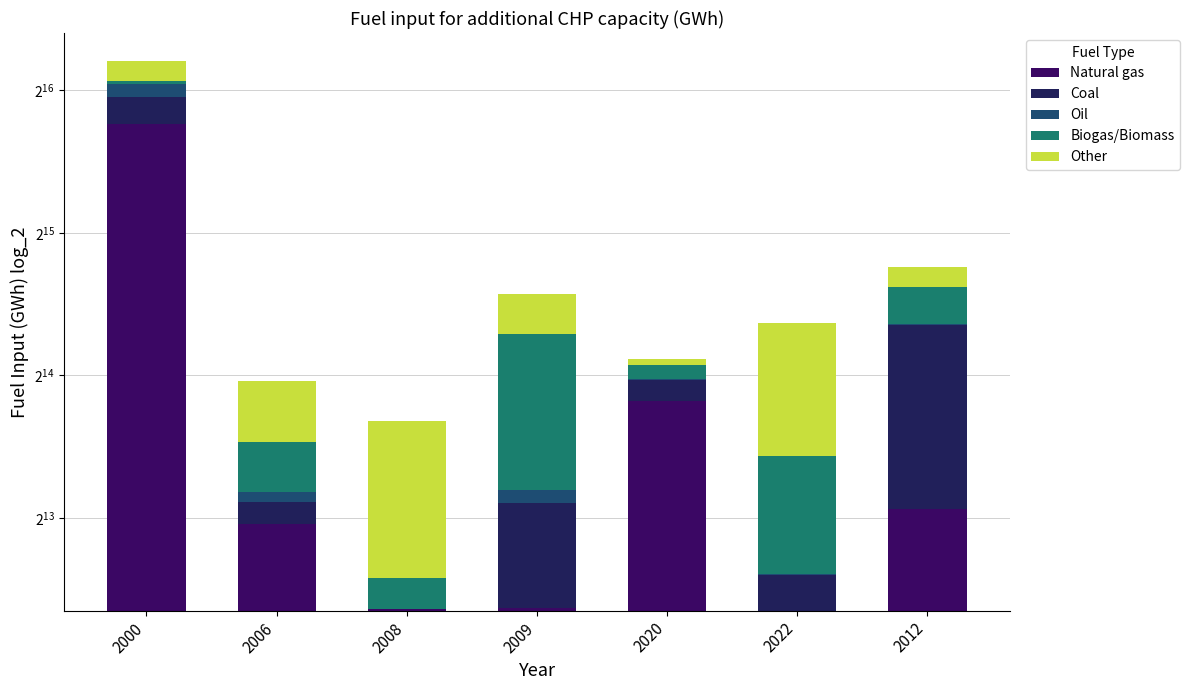

How many bars are there in each group?

5